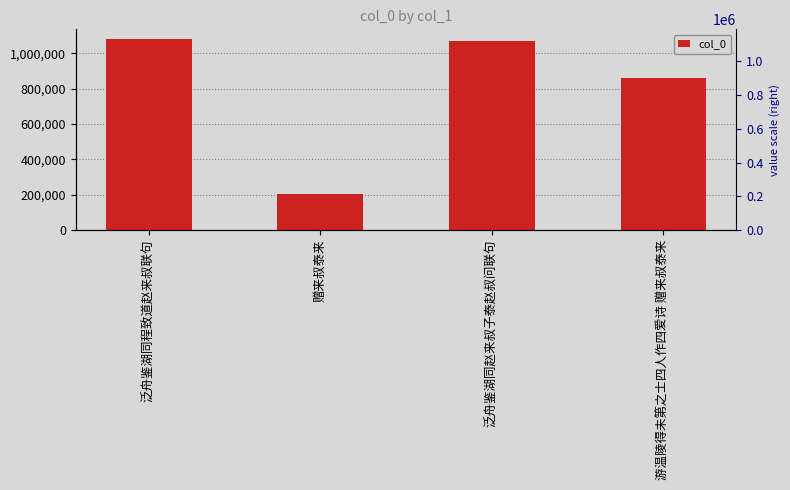

What is the difference between the values at 泛舟鉴湖同程致道赵来叔联句 and 赠来叔泰来?

878542